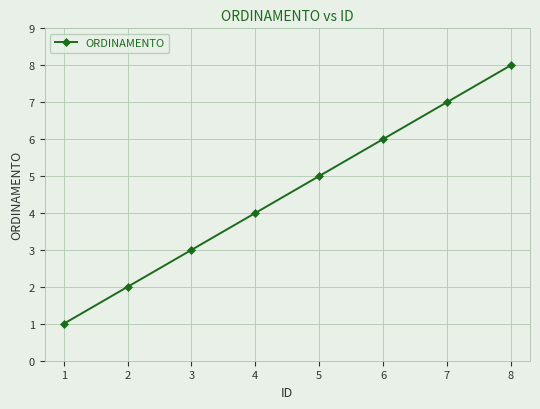

What is the difference between the values at 5 and 6?

1